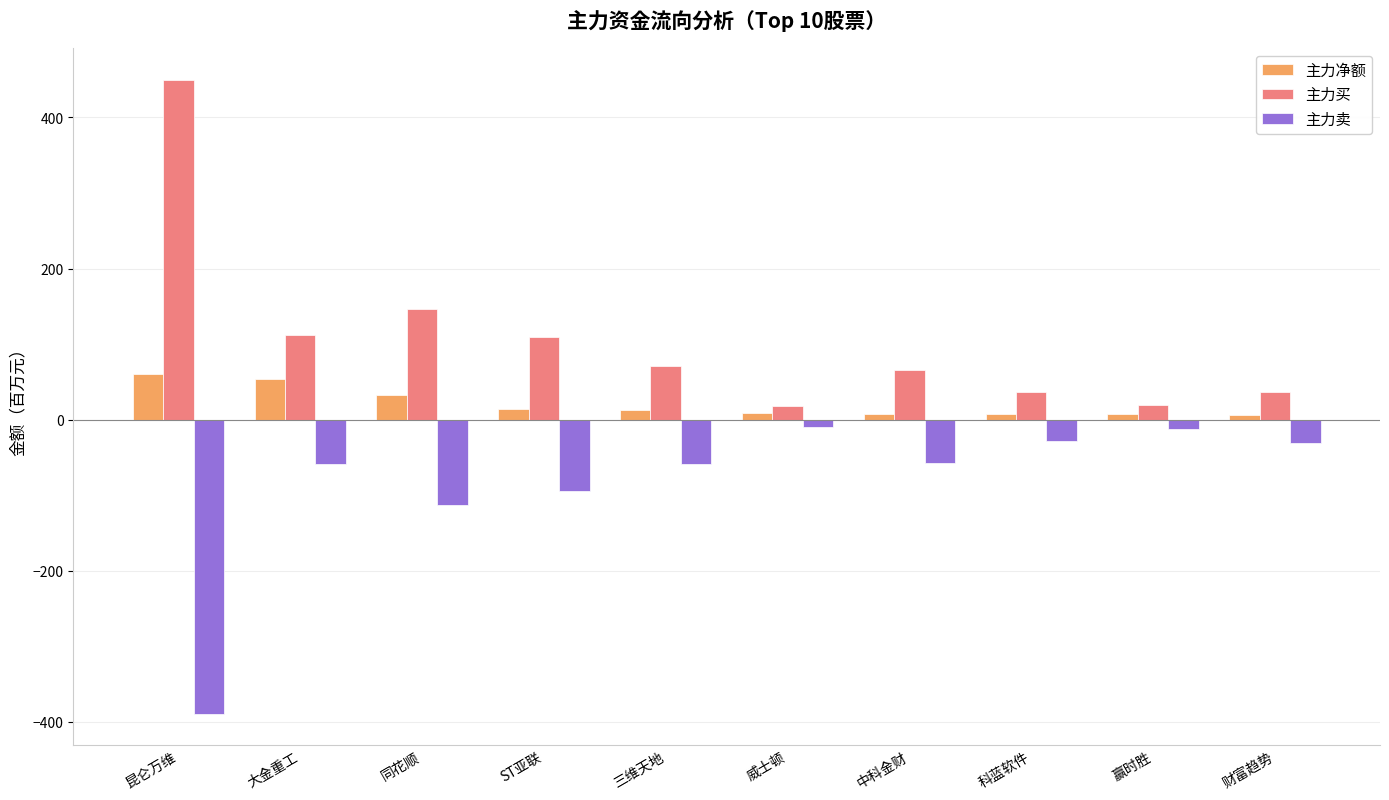

How many values in the 主力买 series exceed 71?

5